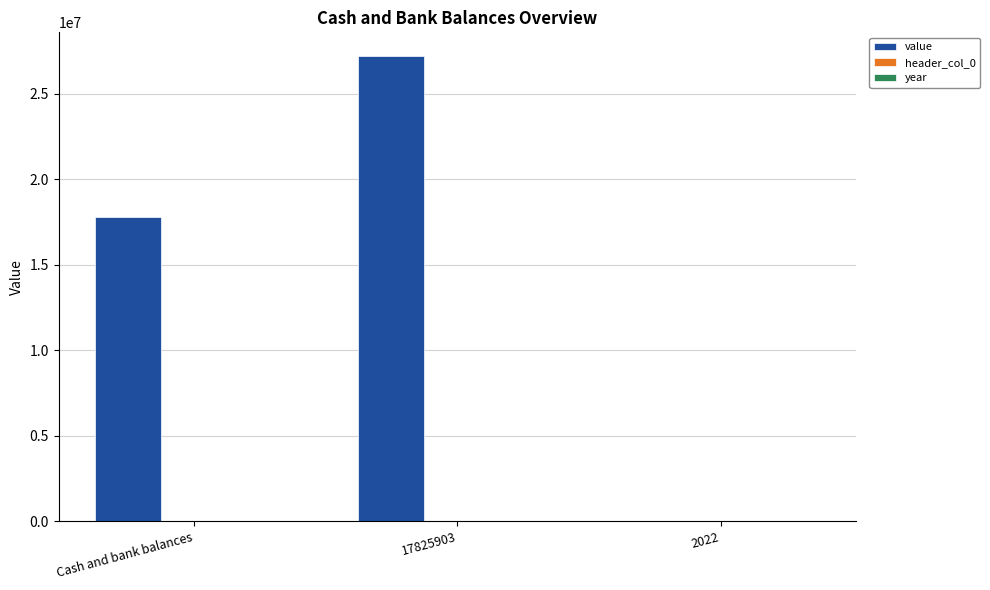

Which series has the largest range (max minus min)?

value